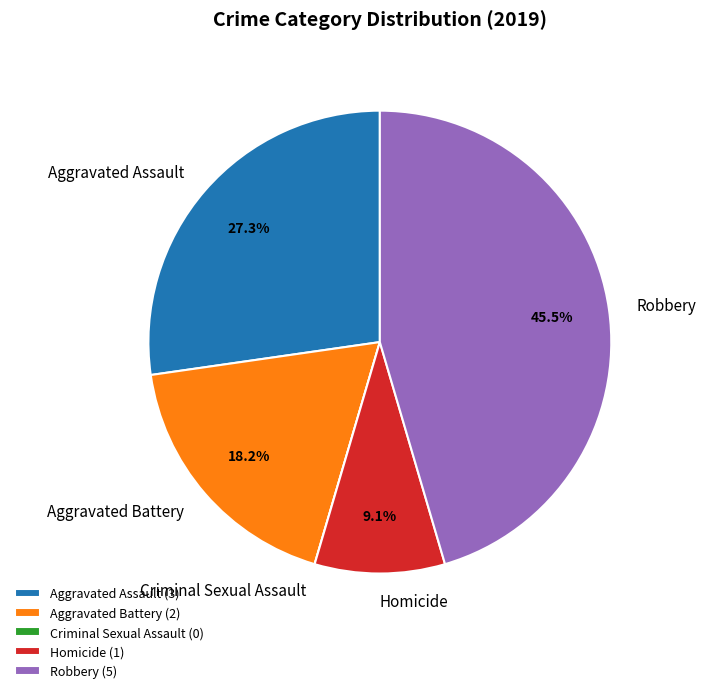

Which has a higher value, Homicide (1) or Aggravated Assault (3)?

Aggravated Assault (3)